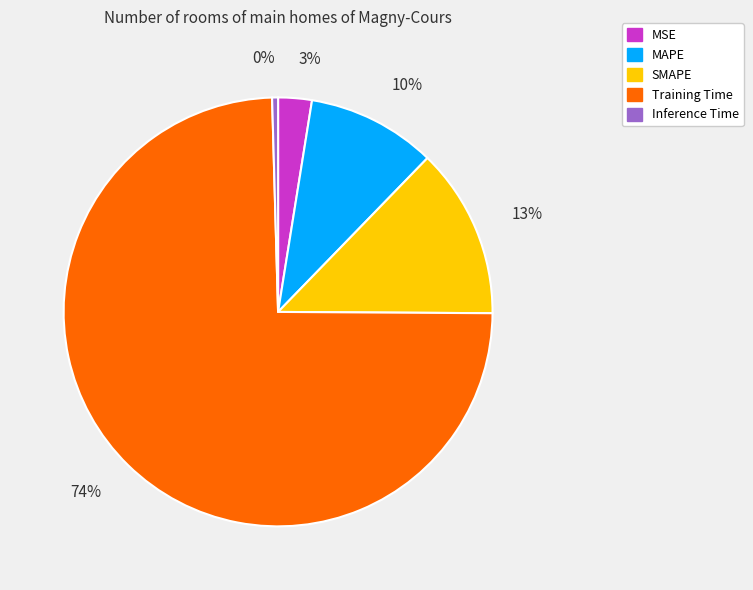

To the nearest percent, what portion does SMAPE represent?

13%